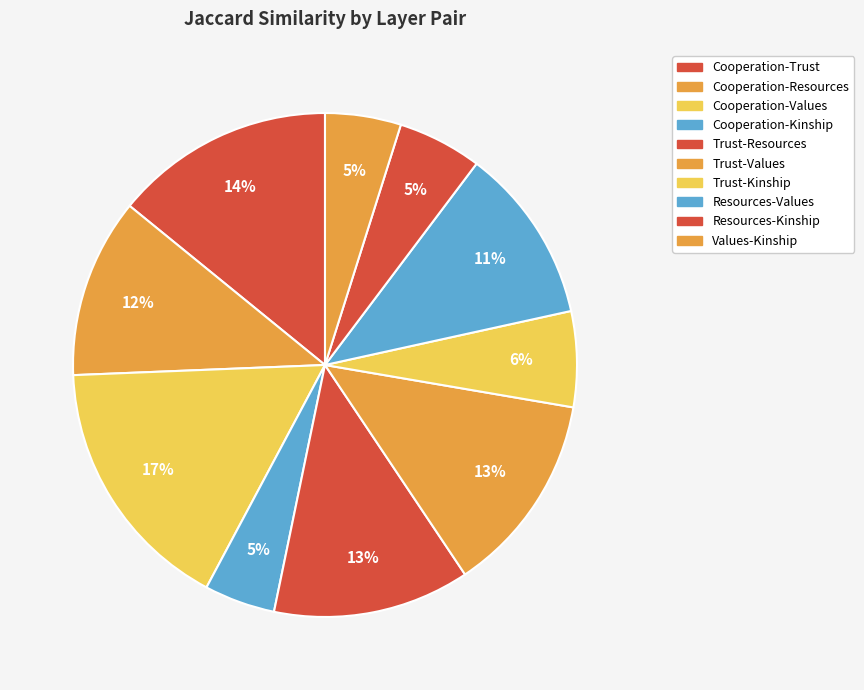

How many segments does this pie chart have?

10